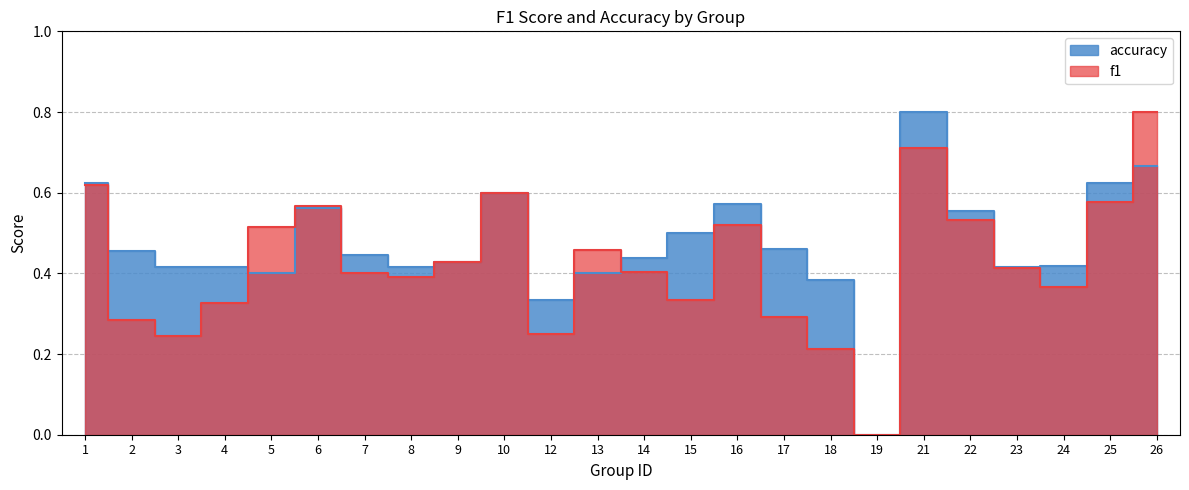

Reading right to left, extract all data points from this chart.

f1: 0.8	0.6	0.4	0.4	0.5	0.7	0.0	0.2	0.3	0.5	0.3	0.4	0.5	0.2	0.6	0.4	0.4	0.4	0.6	0.5	0.3	0.2	0.3	0.6
accuracy: 0.7	0.6	0.4	0.4	0.6	0.8	0.0	0.4	0.5	0.6	0.5	0.4	0.4	0.3	0.6	0.4	0.4	0.4	0.6	0.4	0.4	0.4	0.5	0.6